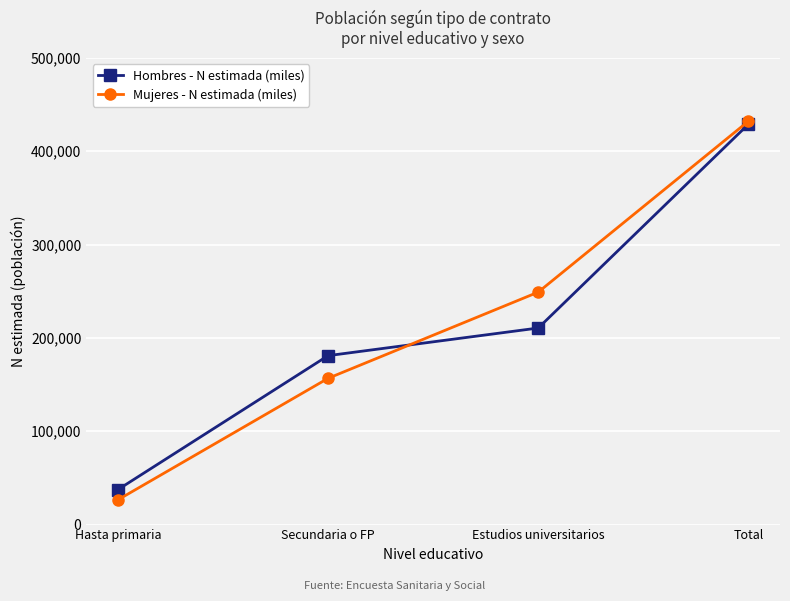

At which label does Mujeres - N estimada (miles) reach its peak?

Total